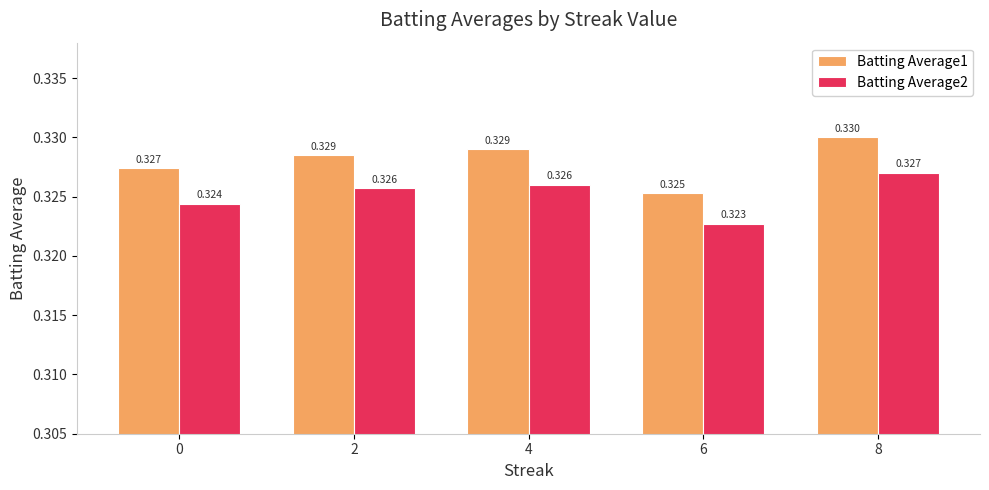

Does the chart contain any negative values?

No